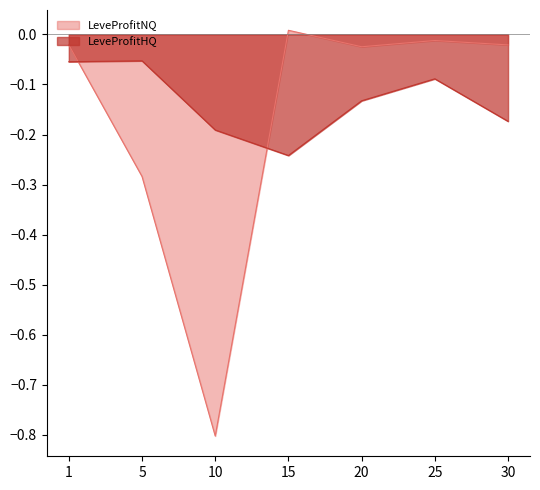

How many values in the LeveProfitNQ series are below 0?

6